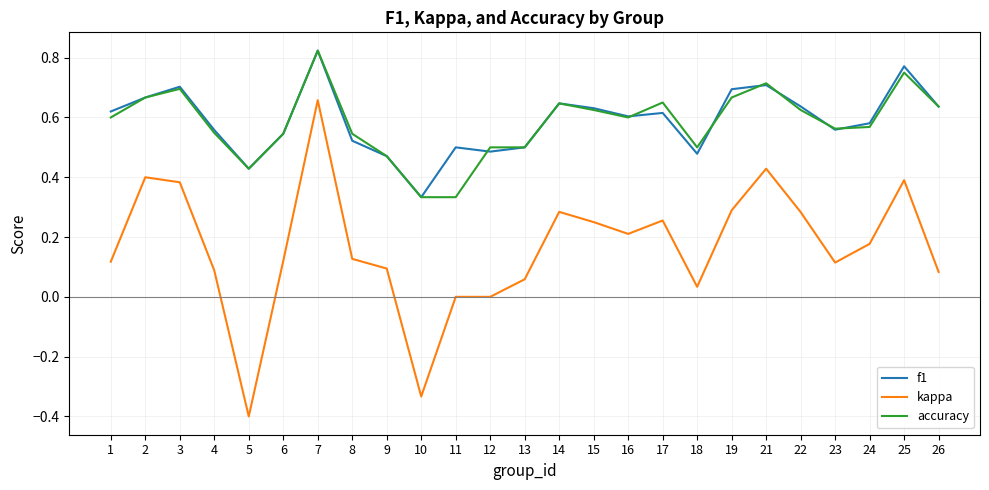

Where is the first local maximum for f1?

3